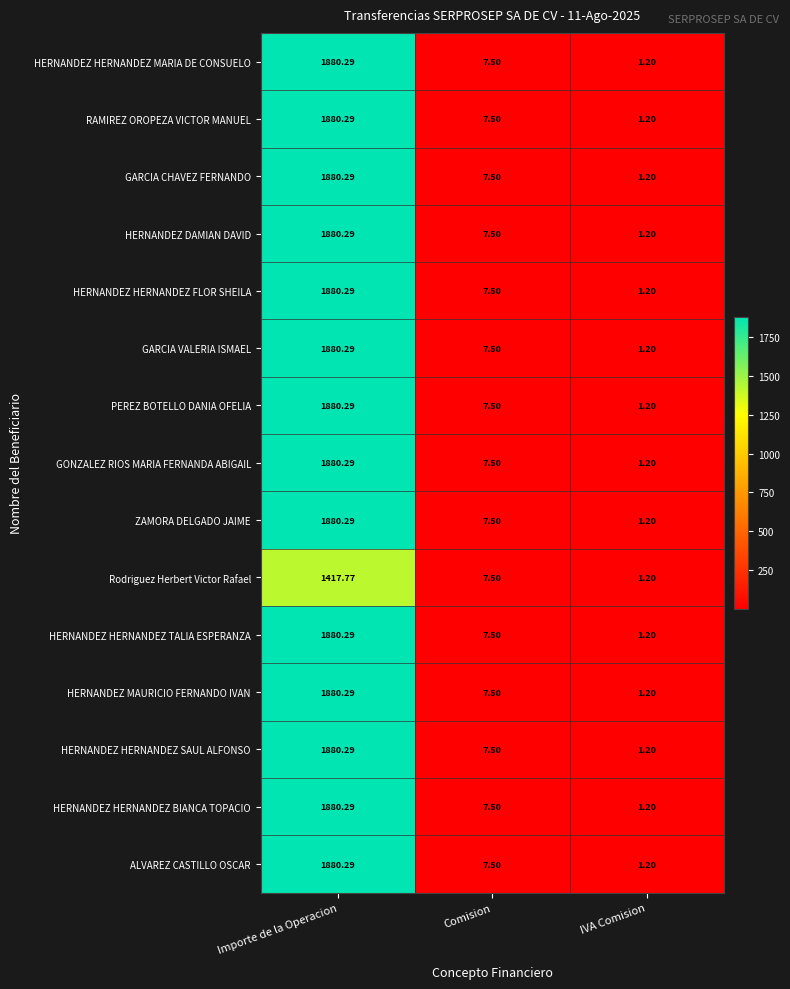

Rank the categories by HERNANDEZ MAURICIO FERNANDO IVAN value from highest to lowest.

Importe de la Operacion, Comision, IVA Comision